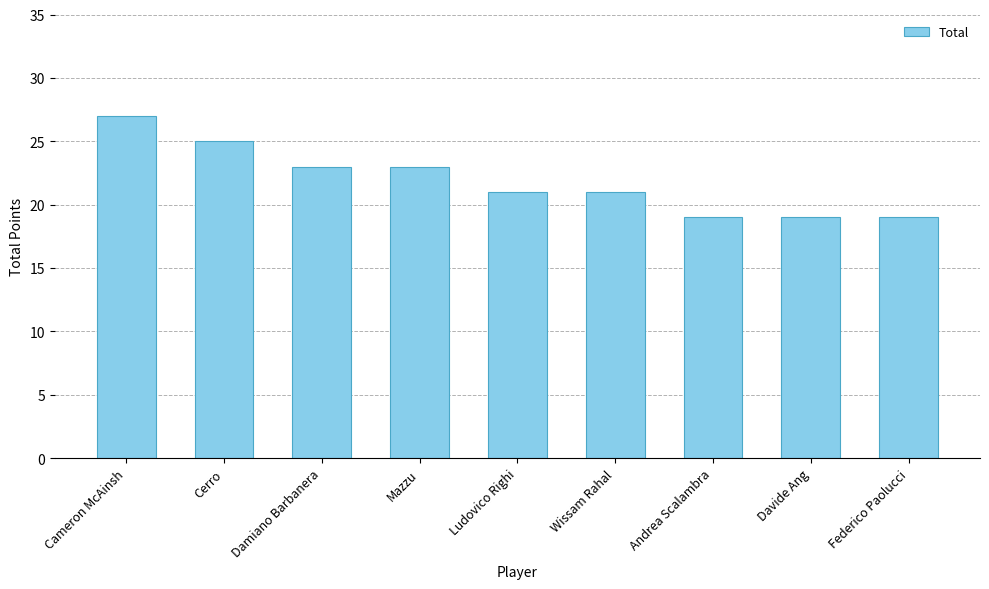

What is the greatest value displayed?

27